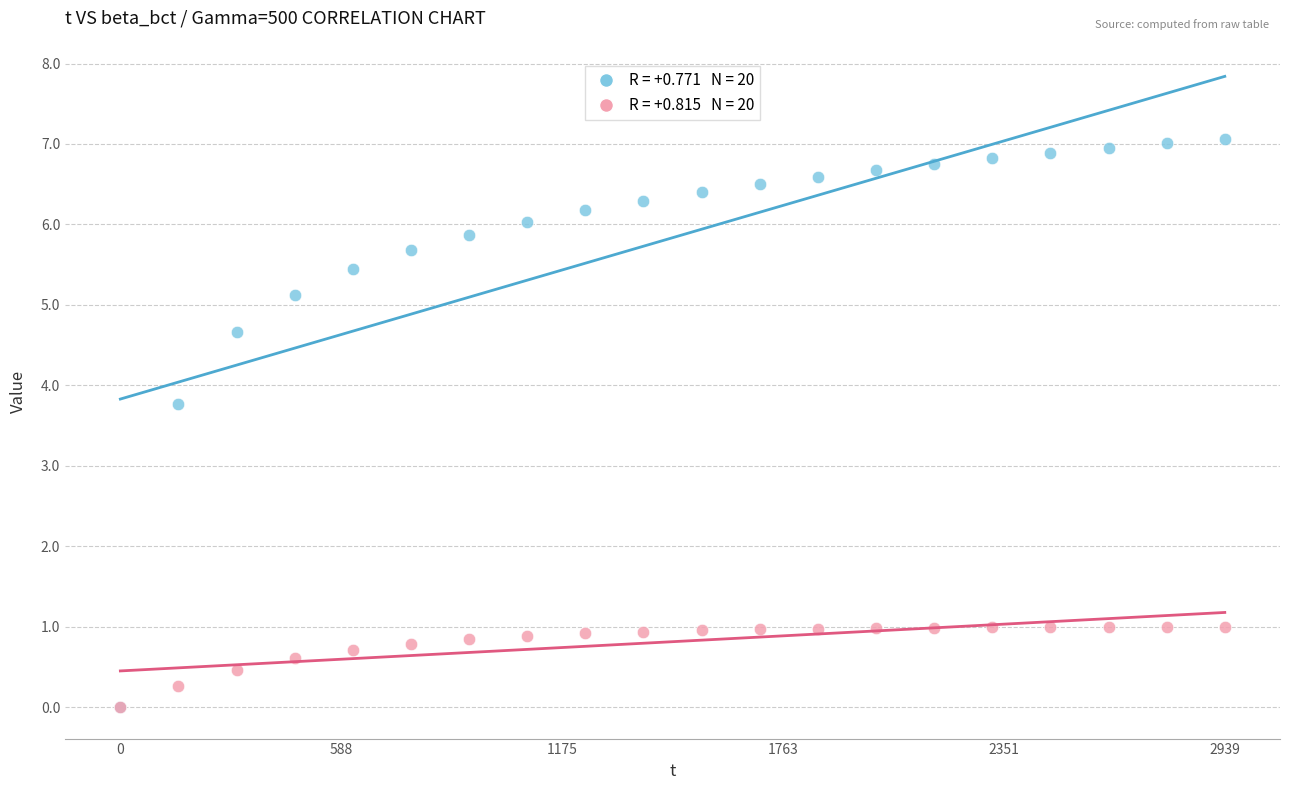

Across all series, what Y value is closest to 3?

3.8